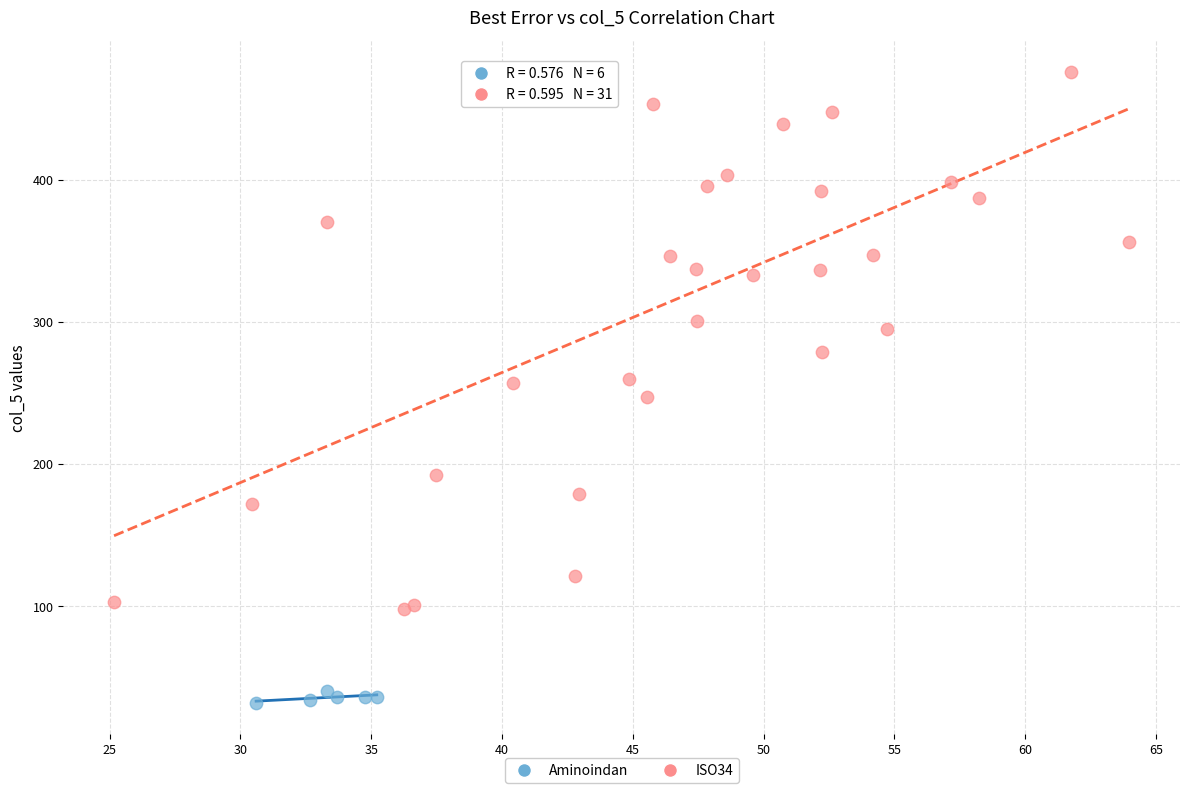

Which series reaches the minimum Y coordinate?

Aminoindan